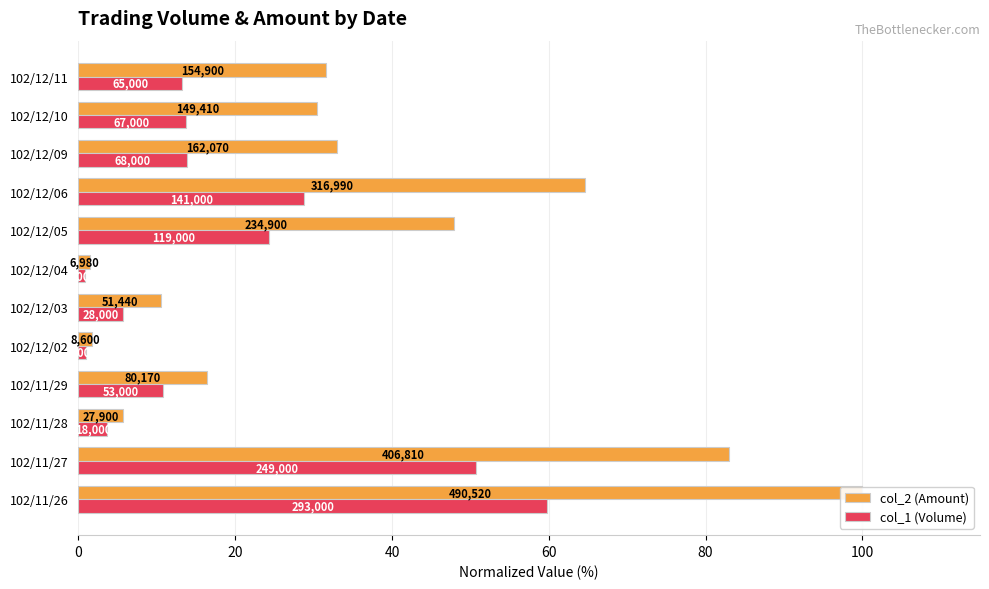

Which series has the largest total across all categories?

col_2 (Amount)